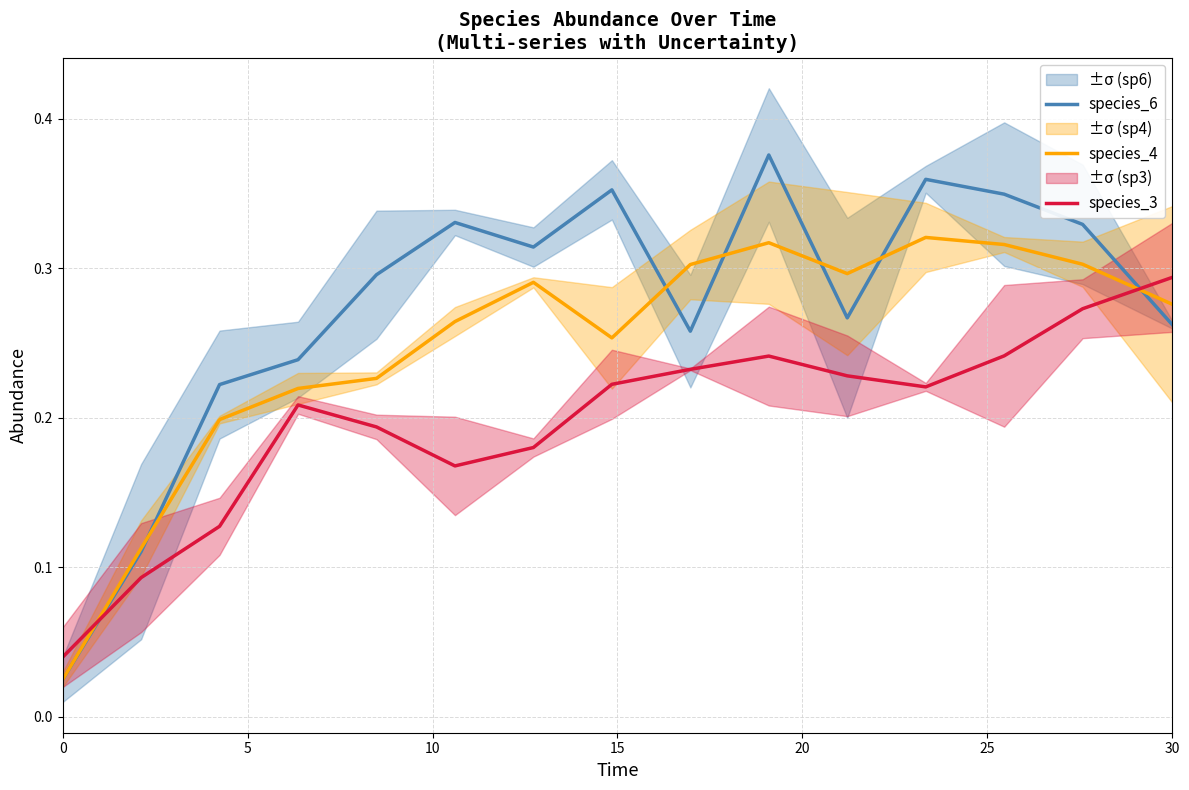

Count the number of categories in the chart.

15